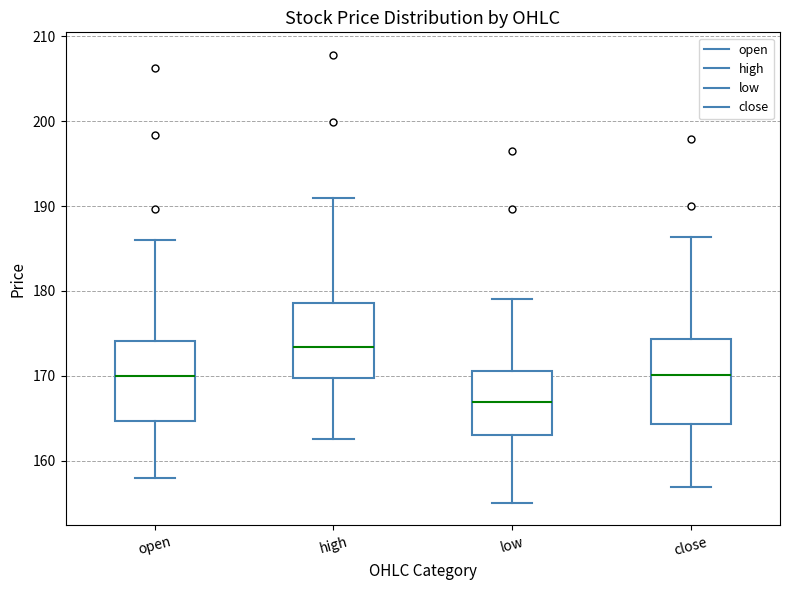

Which box has the lowest median line?

low